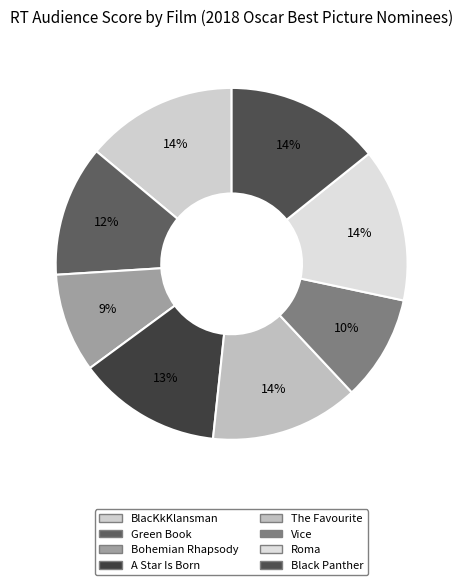

Which has a higher value, The Favourite or Black Panther?

Black Panther